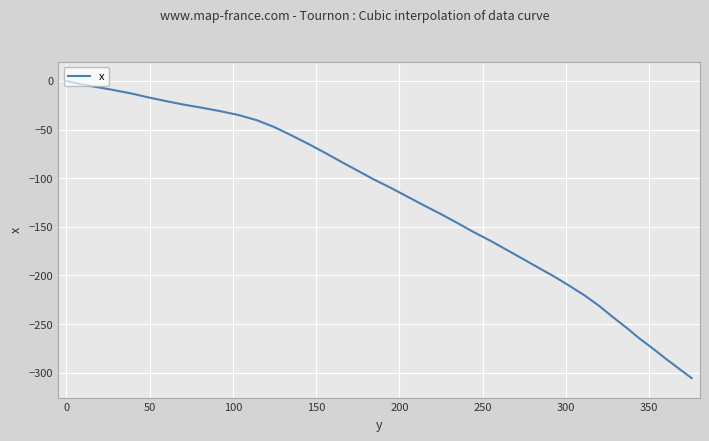

How many categories are shown in the chart?

40